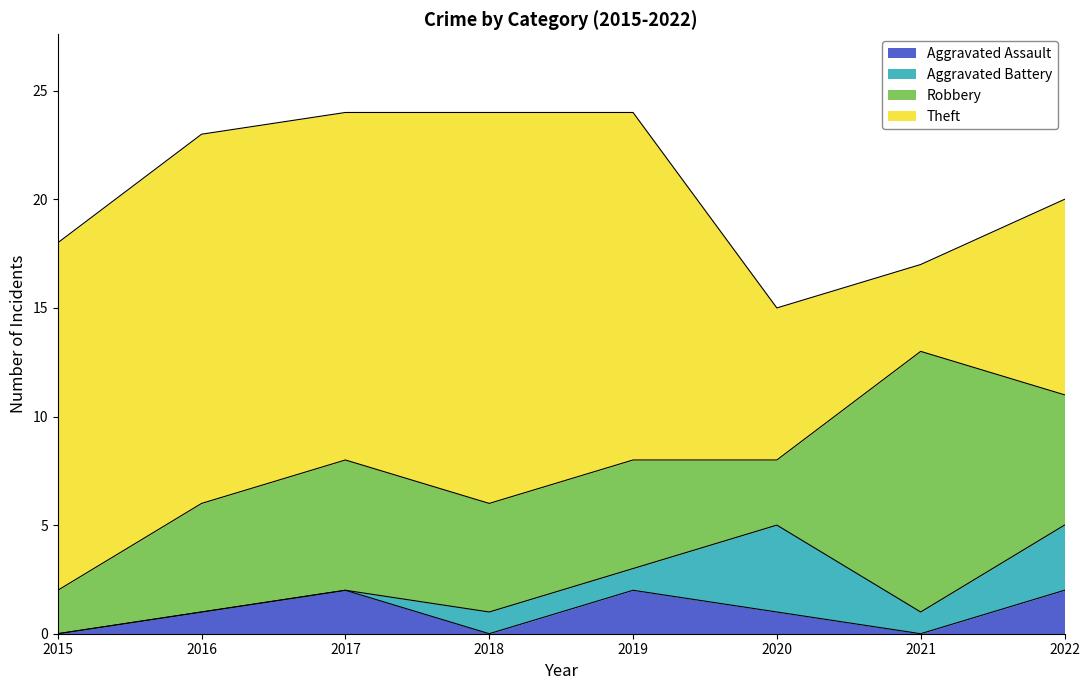

List the series in order of their peak value, lowest first.

Aggravated Assault, Aggravated Battery, Robbery, Theft